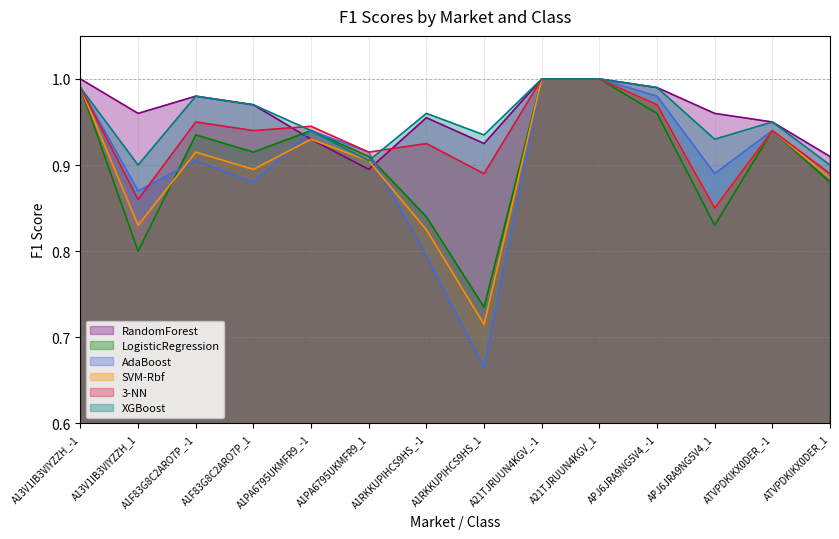

True or false: AdaBoost and RandomForest cross at least once.

True